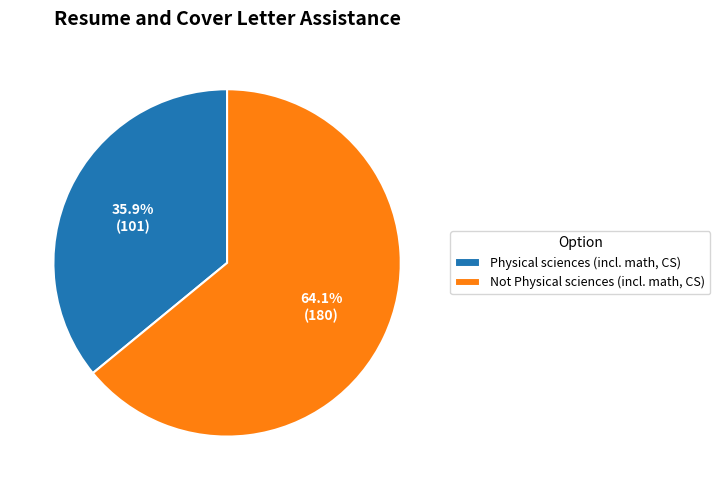

What percentage do Not Physical sciences (incl. math, CS) and Physical sciences (incl. math, CS) together represent?

100.0%